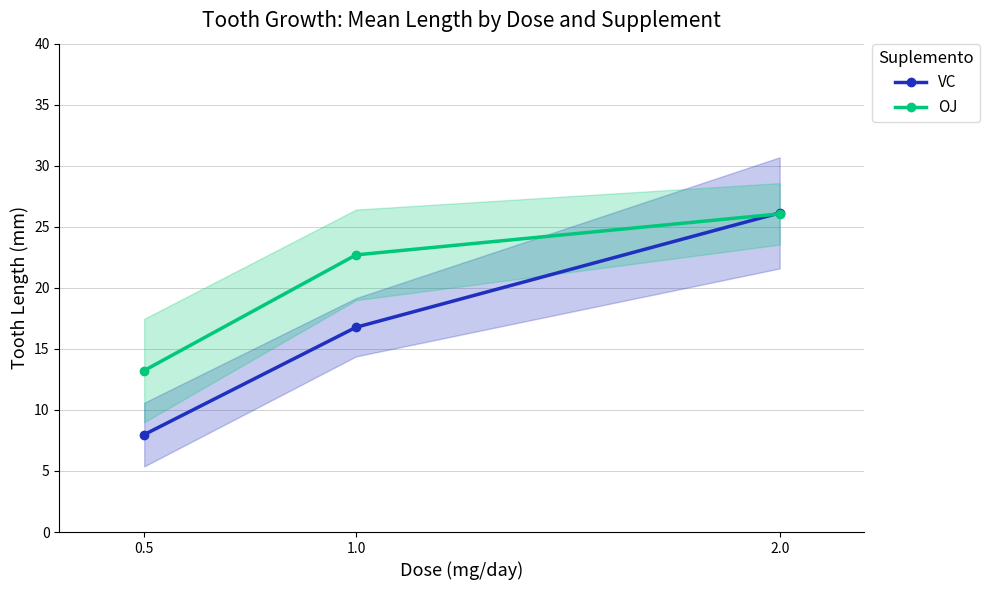

The value of OJ at 2.0 is 26.1. True or false?

True